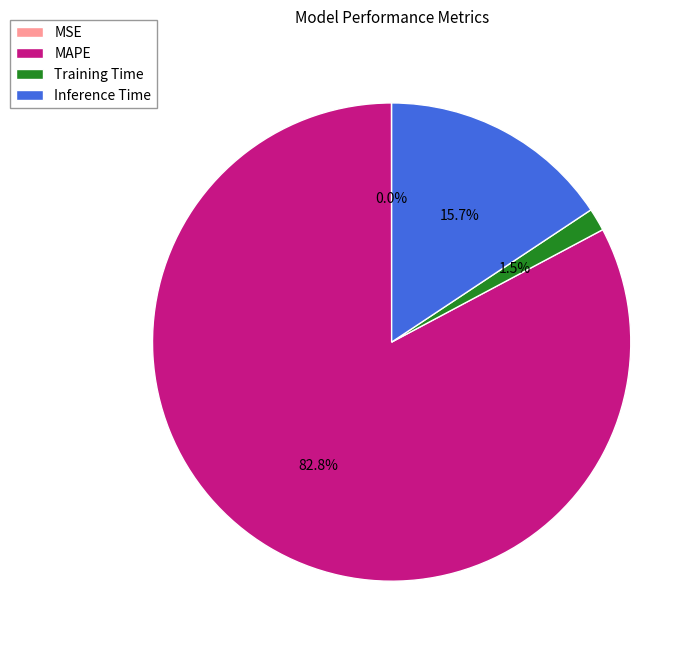

The Inference Time slice represents 16% of the pie. True or false?

True